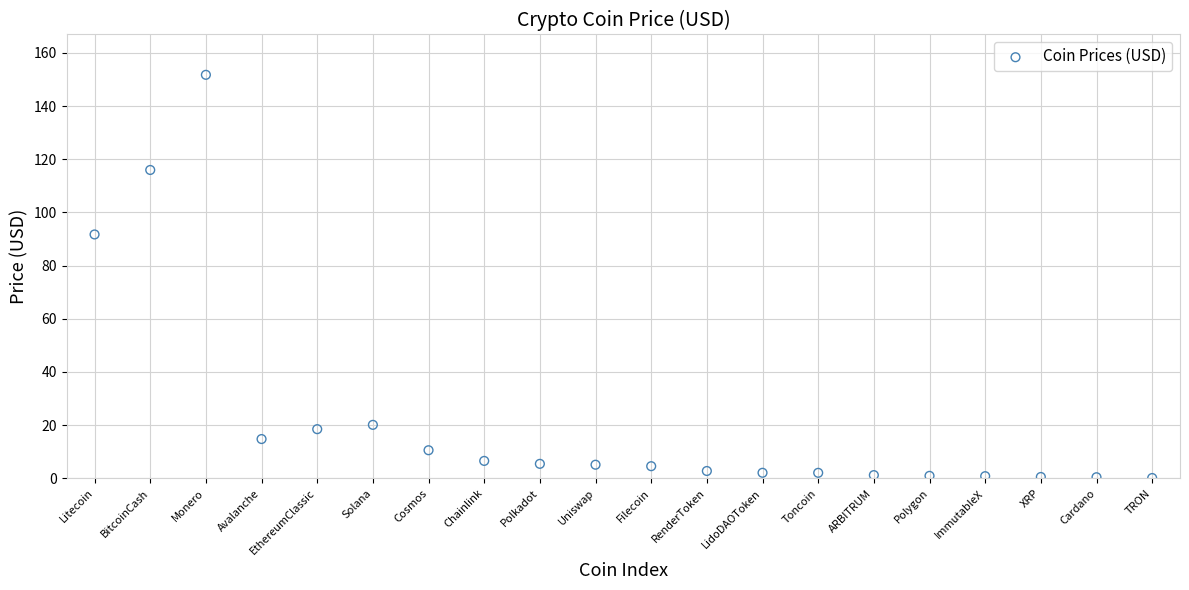

What Y value in the scatter plot is closest to 75?

91.7